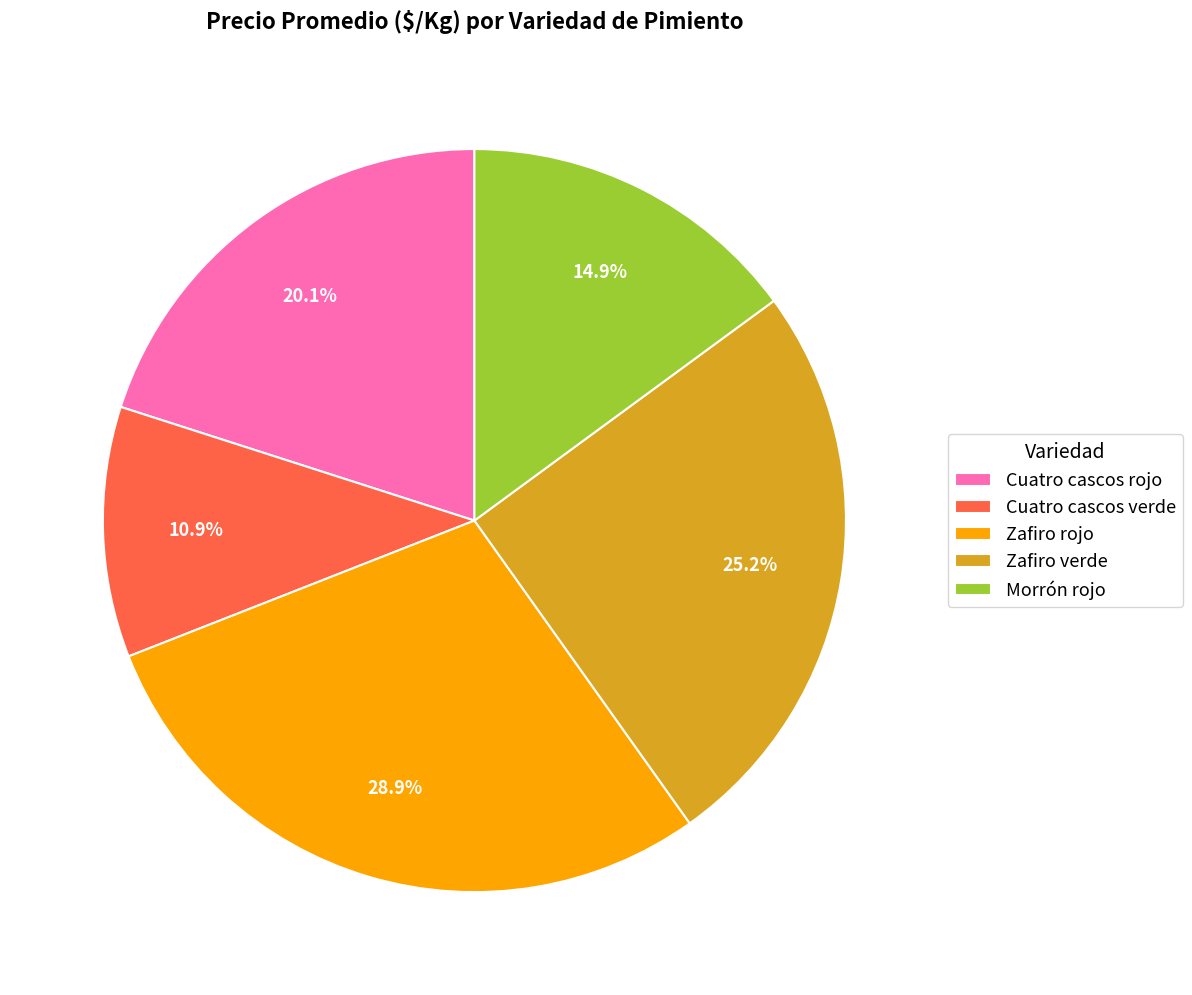

To the nearest percent, what portion does Zafiro rojo represent?

29%